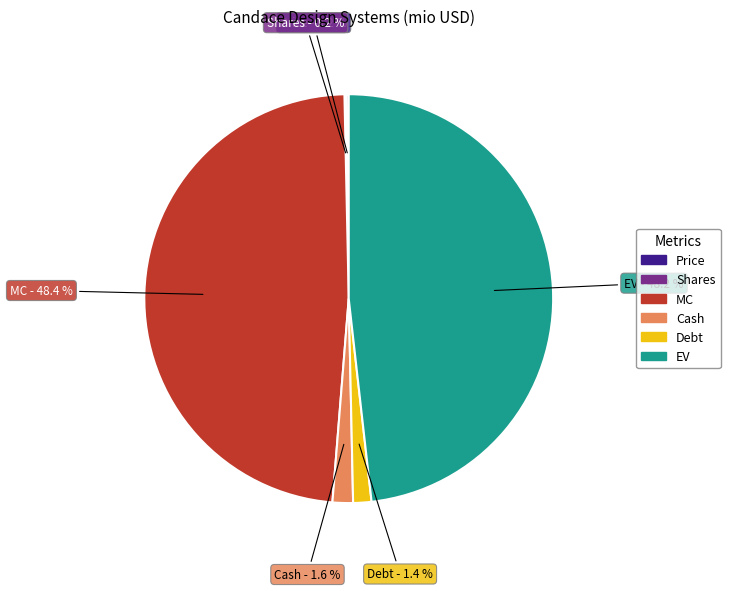

Is EV the majority of the pie?

No